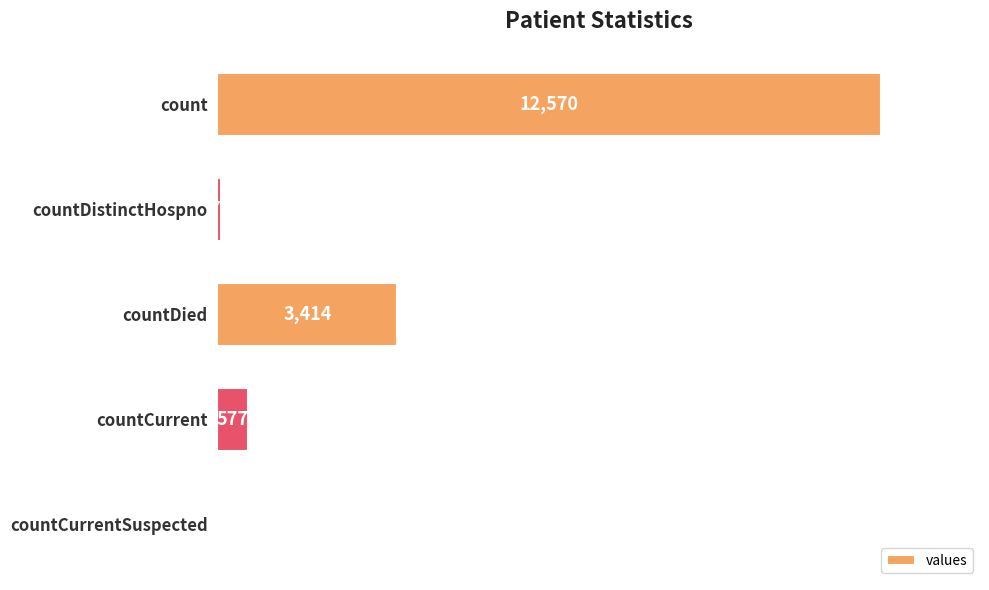

Count the number of categories in the chart.

5